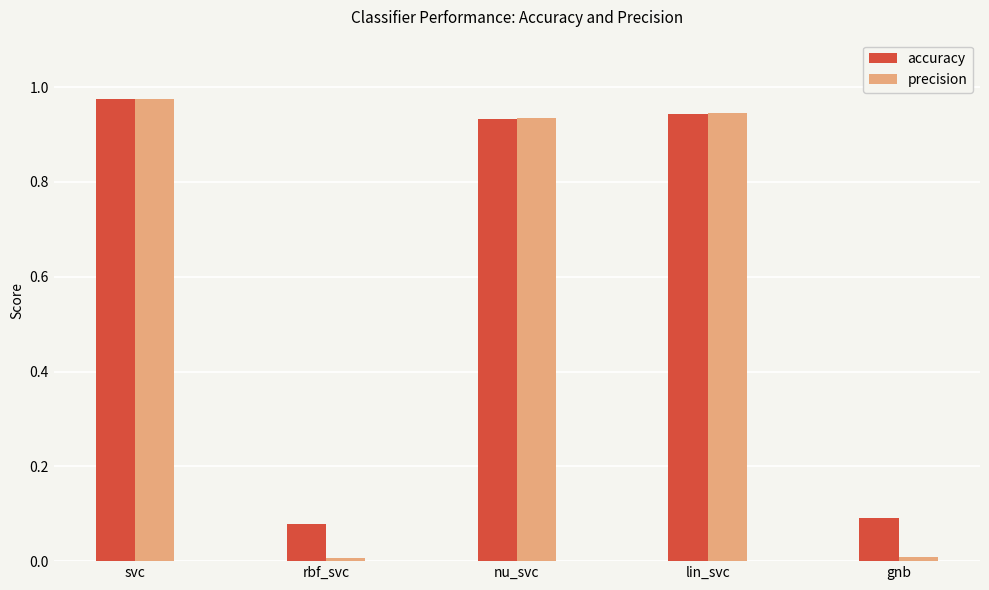

Is the value of accuracy at rbf_svc greater than the value of precision at svc?

No